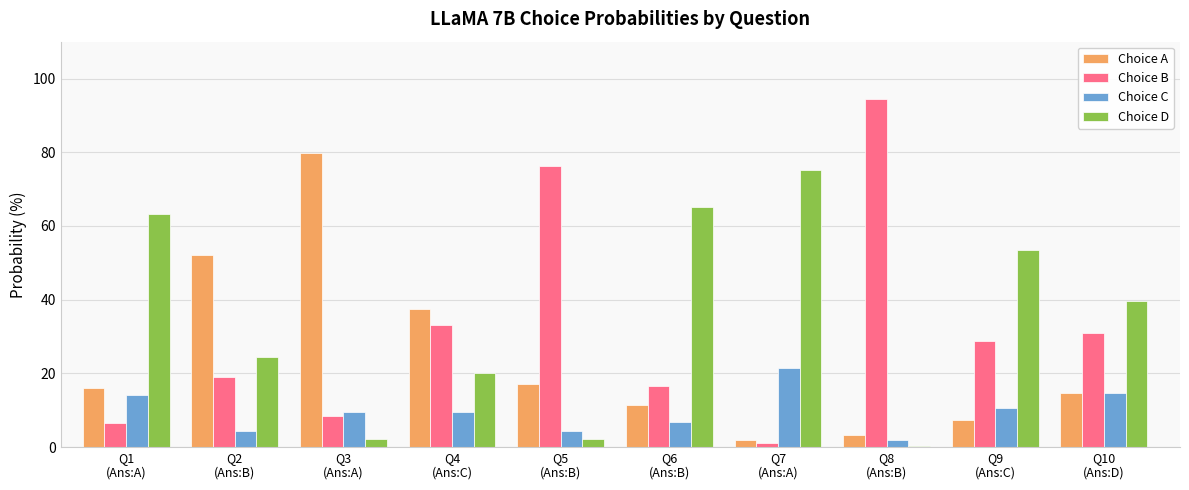

Is the value of Choice C at Q3
(Ans:A) greater than the value of Choice A at Q4
(Ans:C)?

No